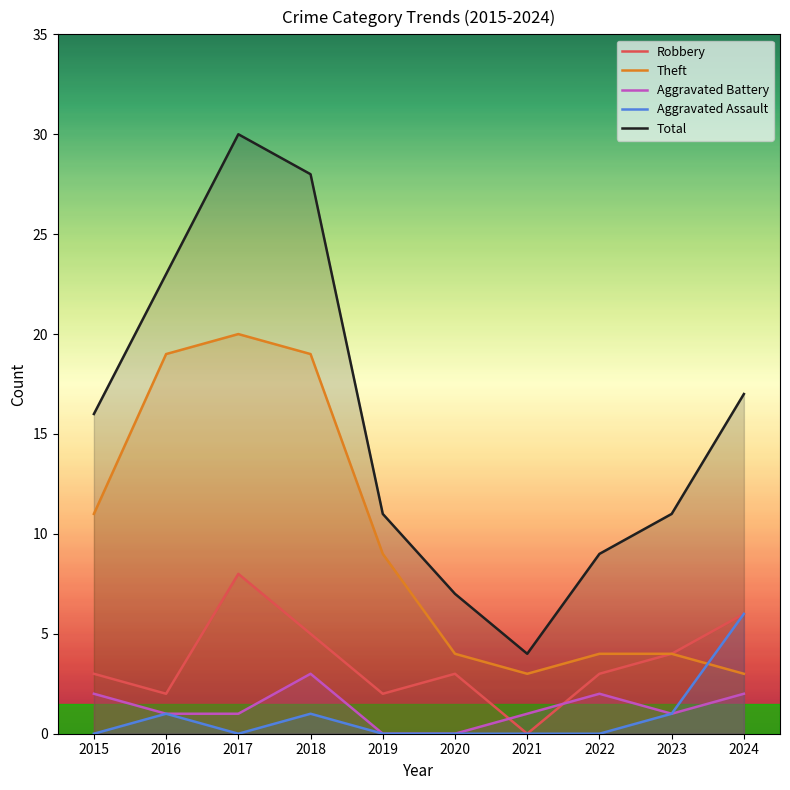

What is the difference between the highest and lowest values at 2023?

10